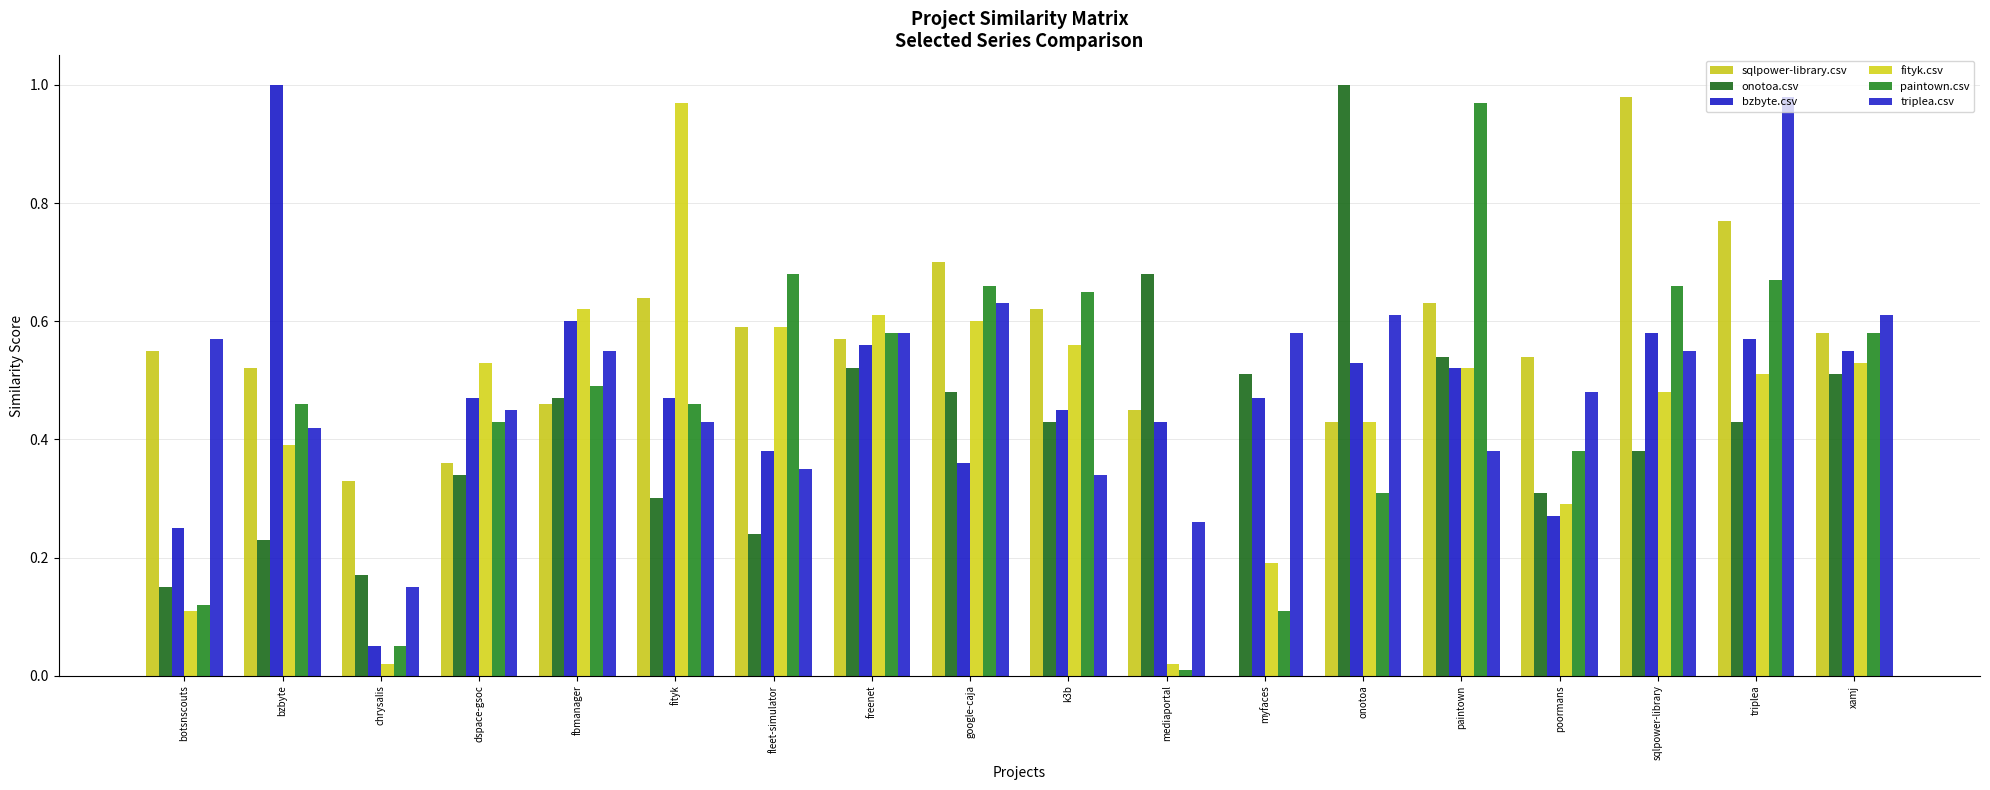

Is it true that fityk.csv equals 0.4 at bzbyte?

True